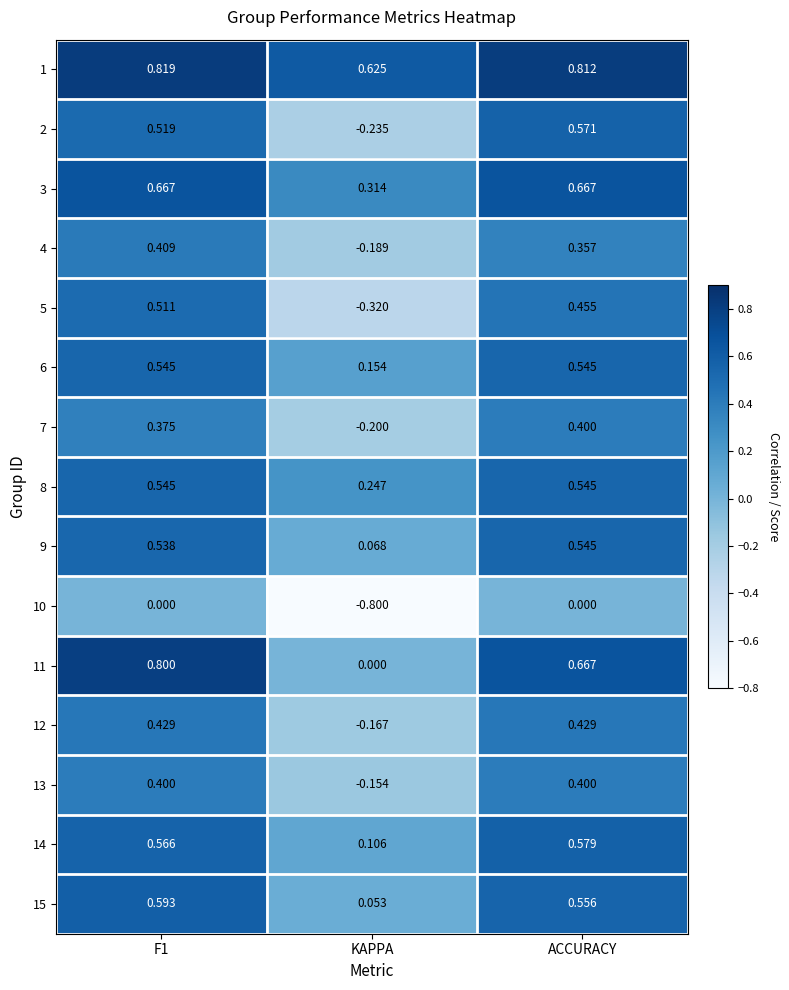

Where is 4 nearest to the value 0?

KAPPA